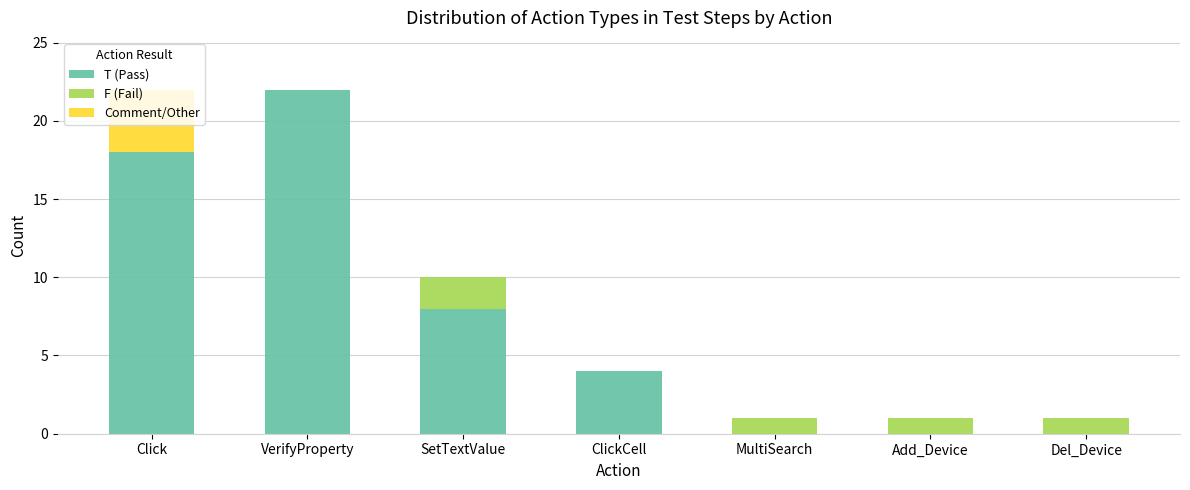

The value of T (Pass) at Add_Device is -10. True or false?

False